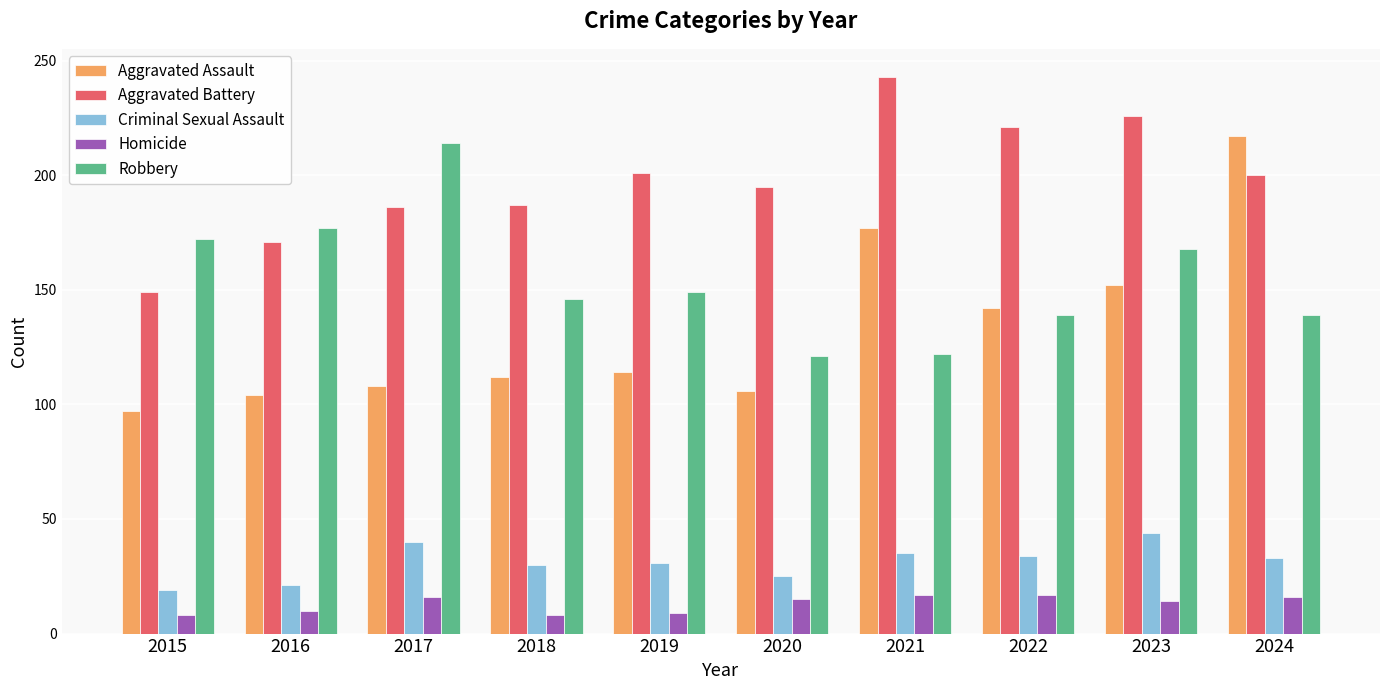

What value does the Homicide series have at 2023?

14